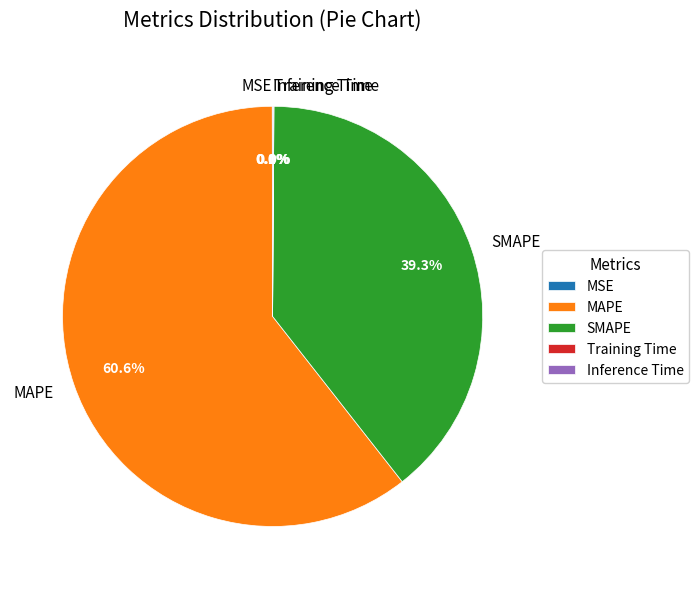

Does any single category account for the majority?

Yes